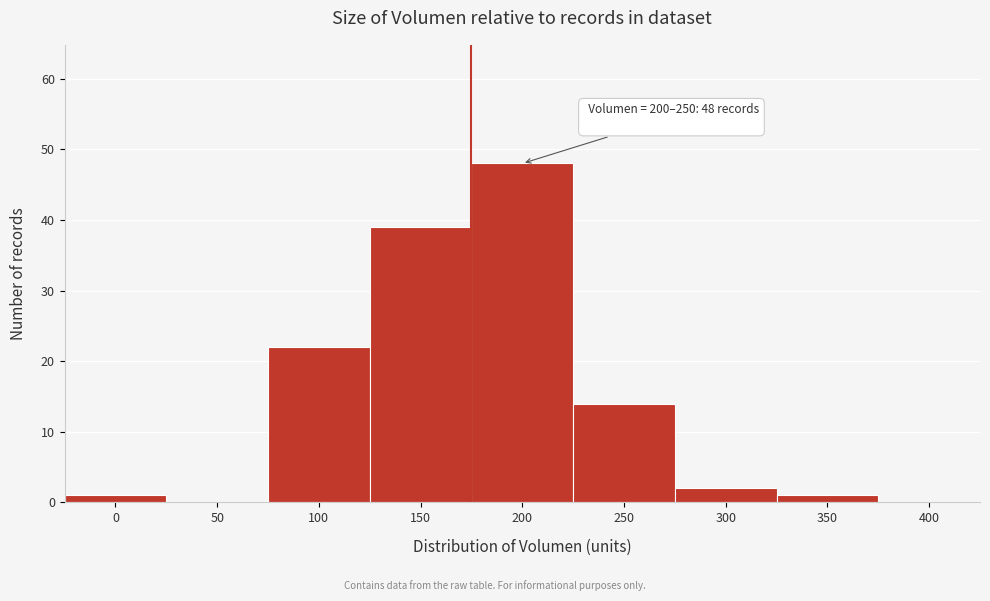

Reading right to left, extract all data points from this chart.

400=0	350=1	300=2	250=14	200=48	150=39	100=22	50=0	0=1